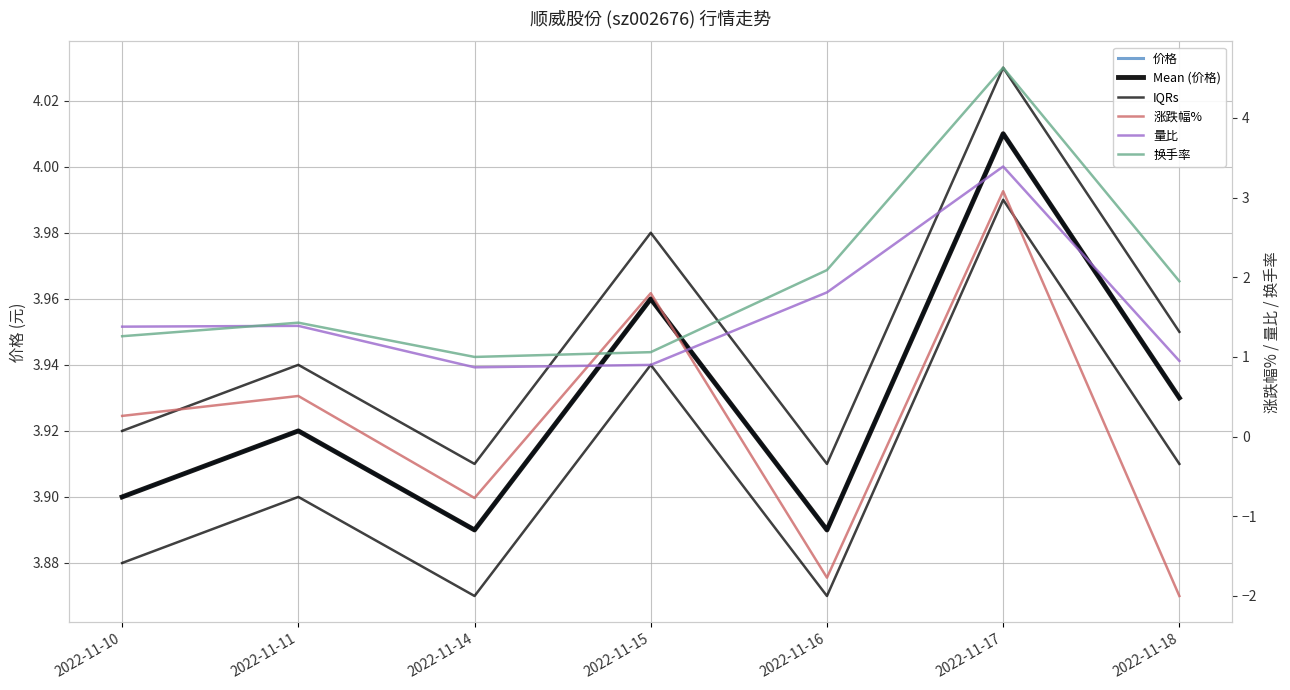

True or false: Mean (价格) and 涨跌幅% cross at least once.

False